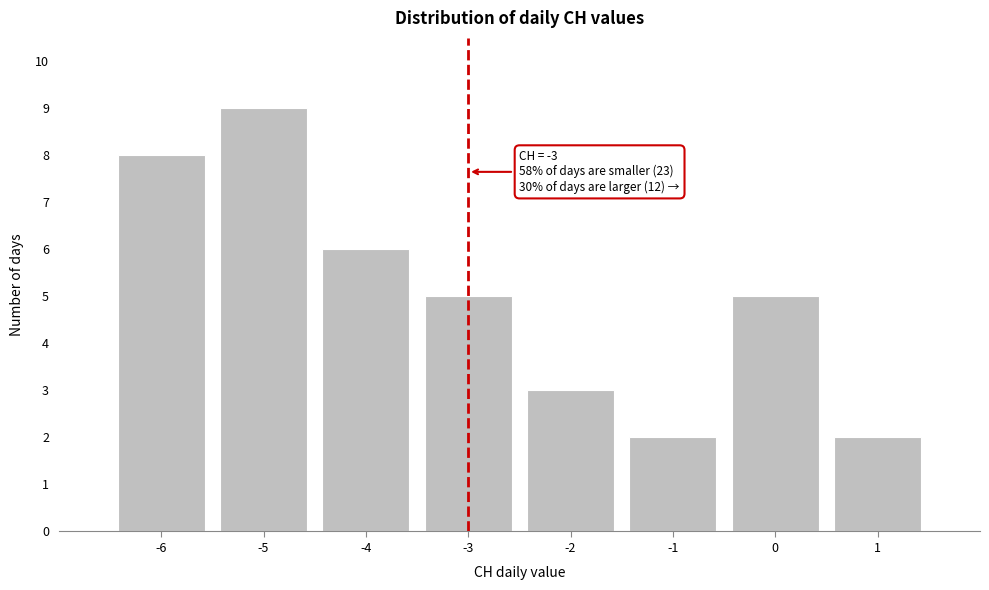

Reading left to right, transcribe all the data shown in this chart.

8	9	6	5	3	2	5	2